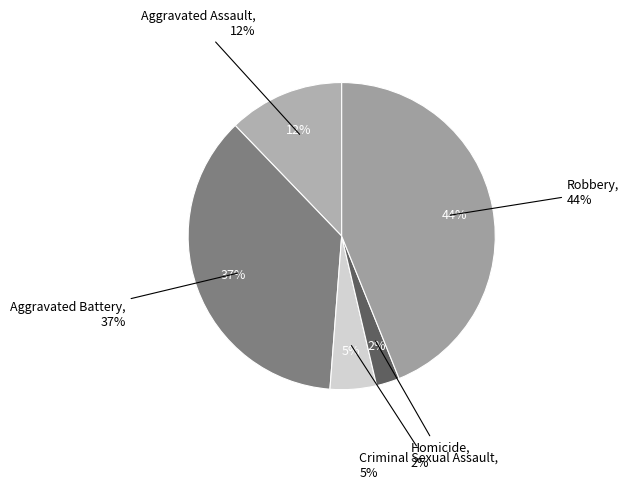

Is there a majority slice in this chart?

No